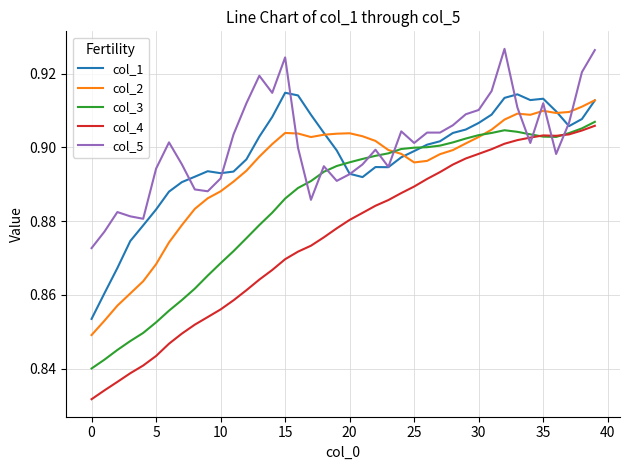

At how many categories does at least one series exceed 0?

40